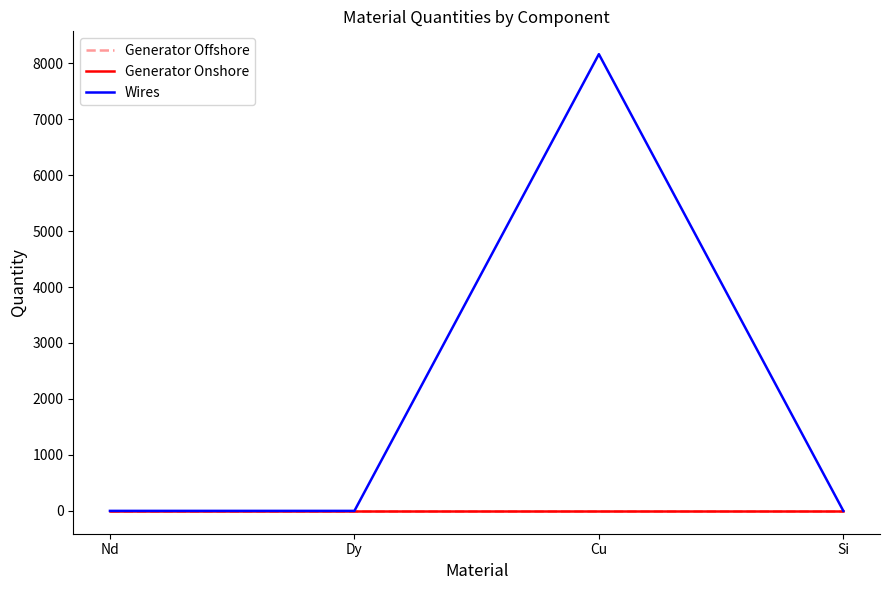

Is it true that Generator Onshore equals 0.0 at Cu?

True